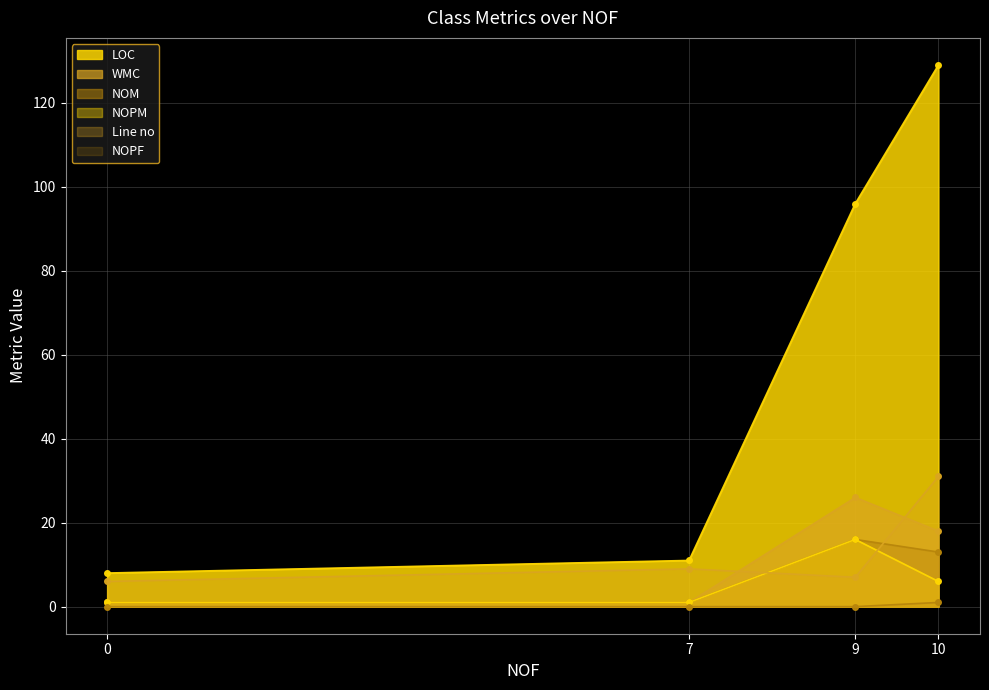

Reading right to left, list all the values displayed in this chart.

LOC: 10=129	9=96	7=11	0=8
WMC: 10=18	9=26	7=1	0=1
NOM: 10=13	9=16	7=1	0=1
NOPM: 10=6	9=16	7=1	0=1
Line no: 10=31	9=7	7=9	0=6
NOPF: 10=1	9=0	7=0	0=0